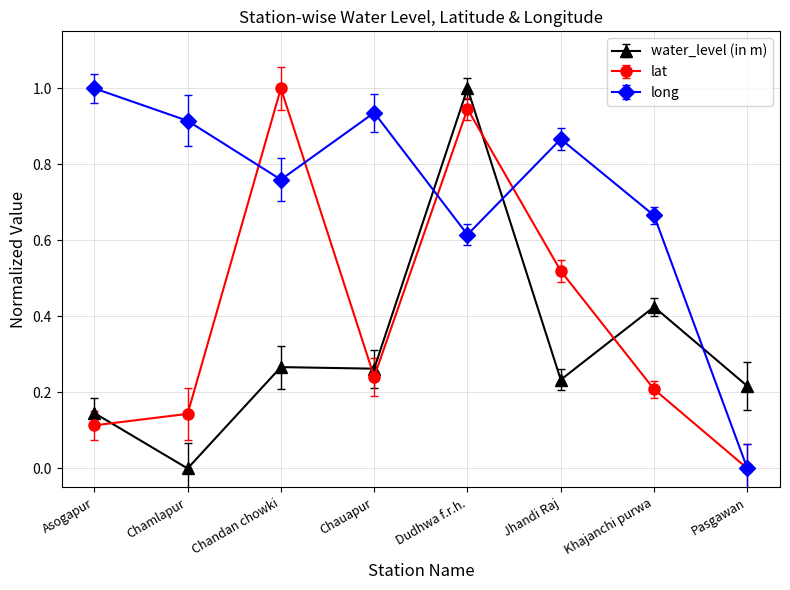

Where is the first local maximum for lat?

Chandan chowki